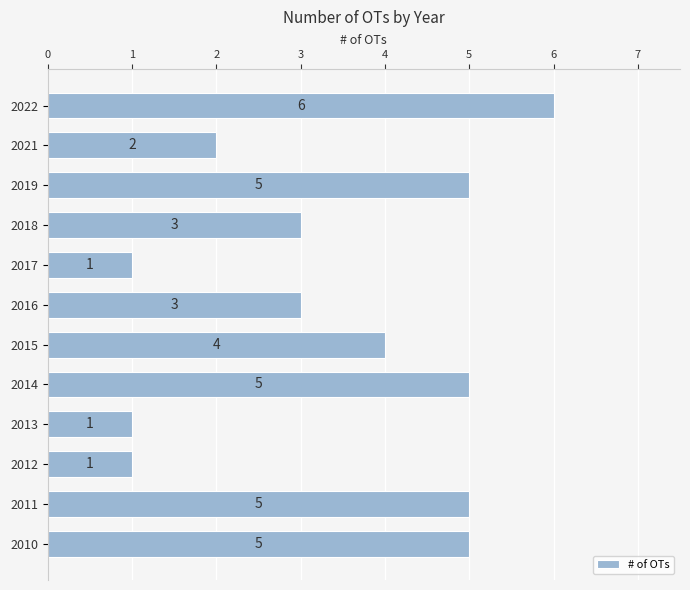

Read the value at 2015.

4